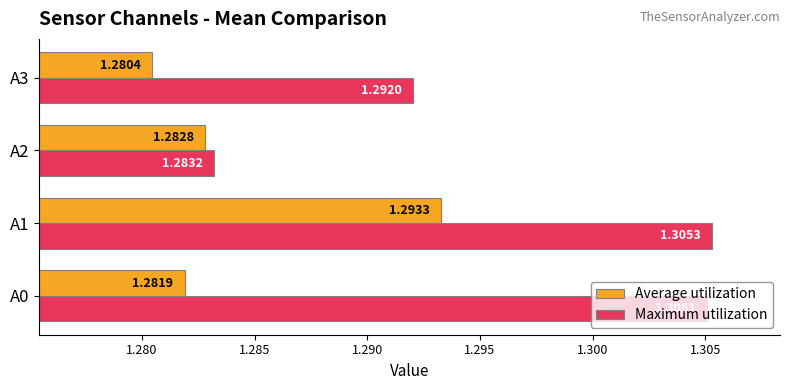

At which category is the sum across all series the highest?

A1